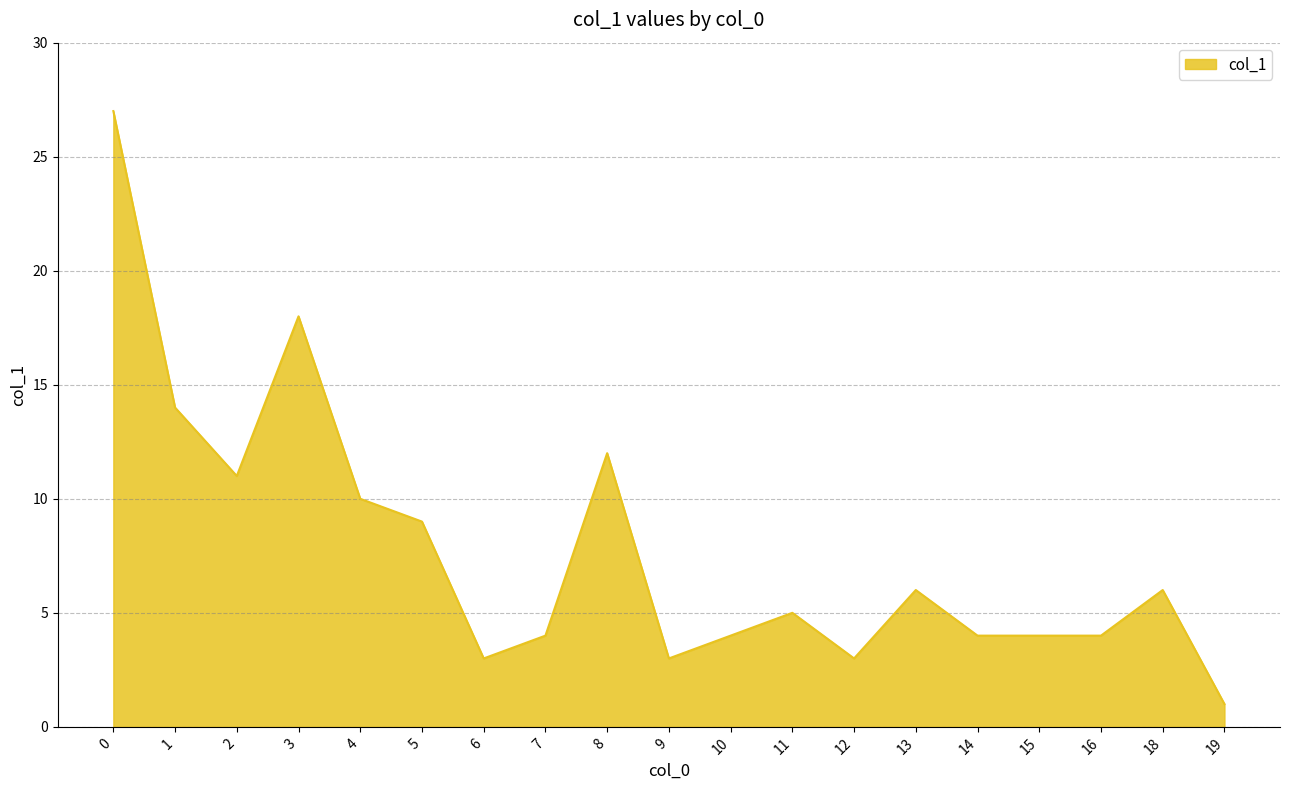

Is it true that the value at 11 is 5?

True